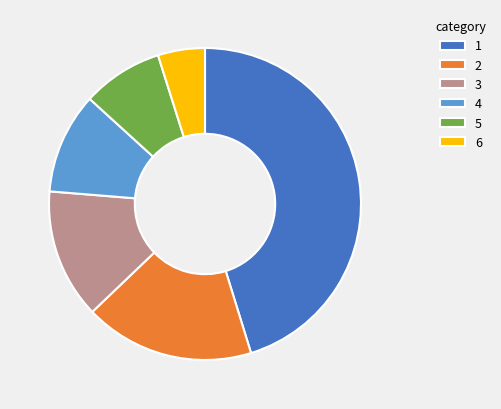

Is it true that 3 is 13% of the pie?

True